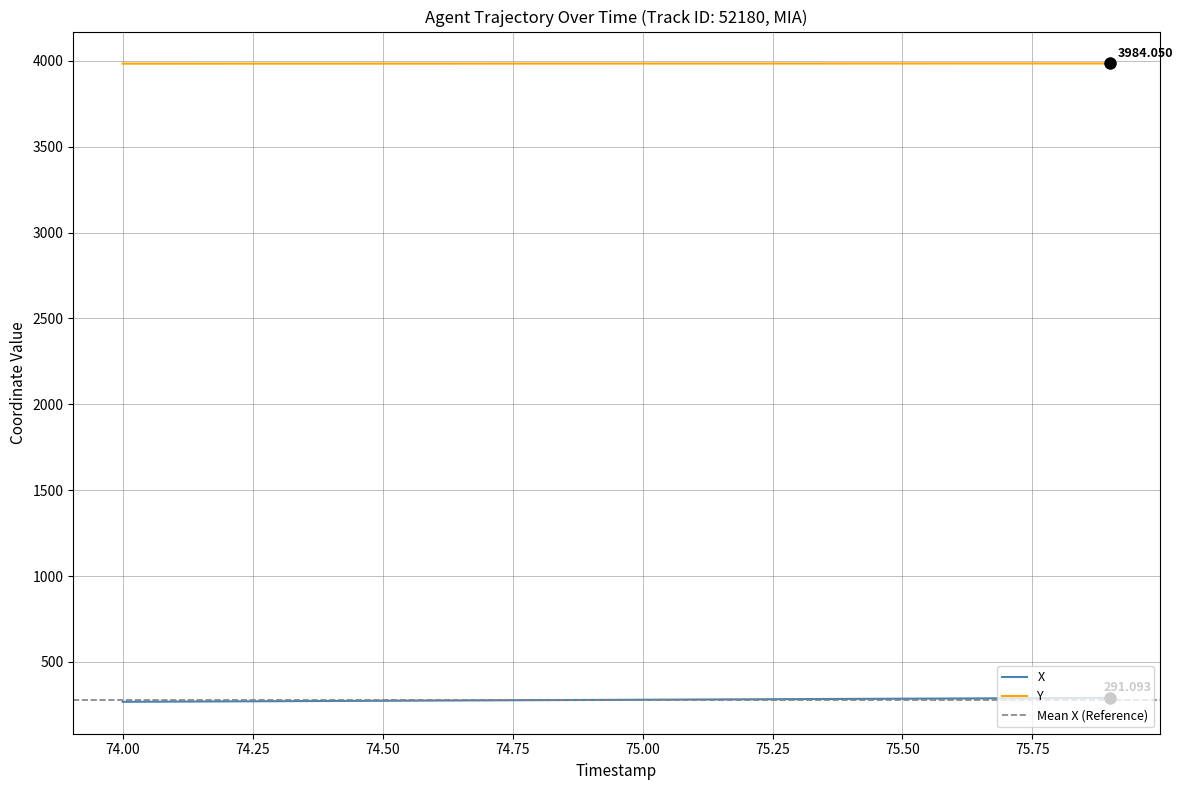

List the series in order of their peak value, highest first.

Y, X